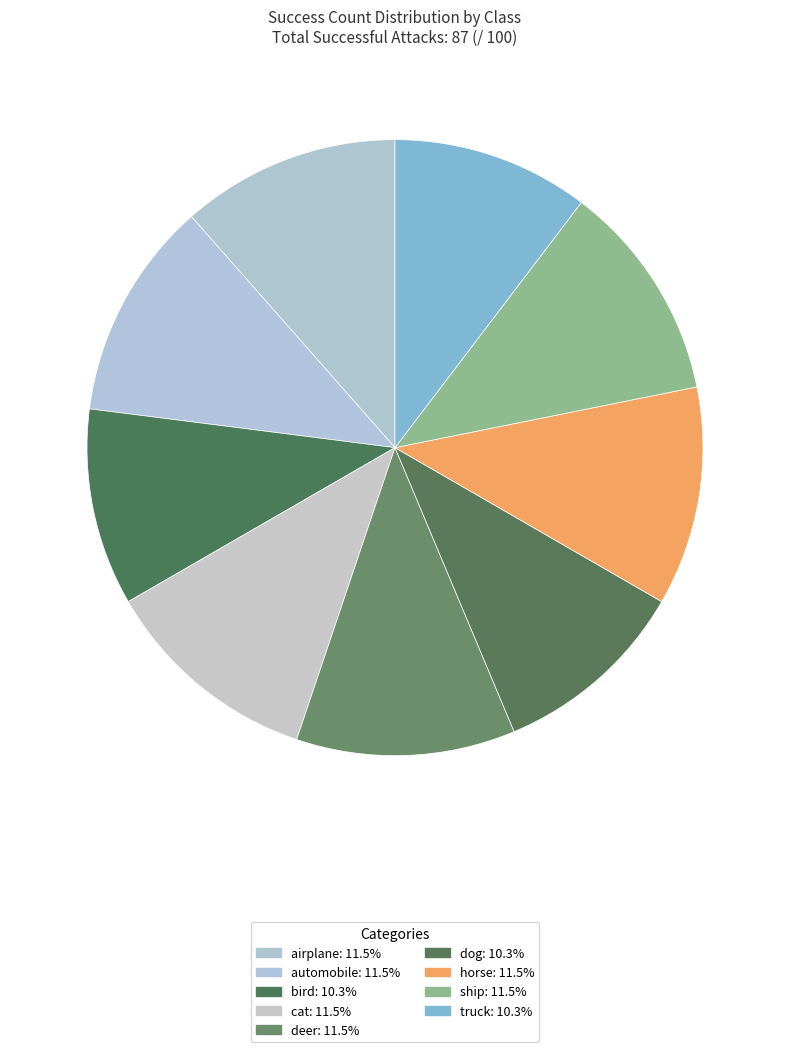

How many slices are in this pie chart?

9